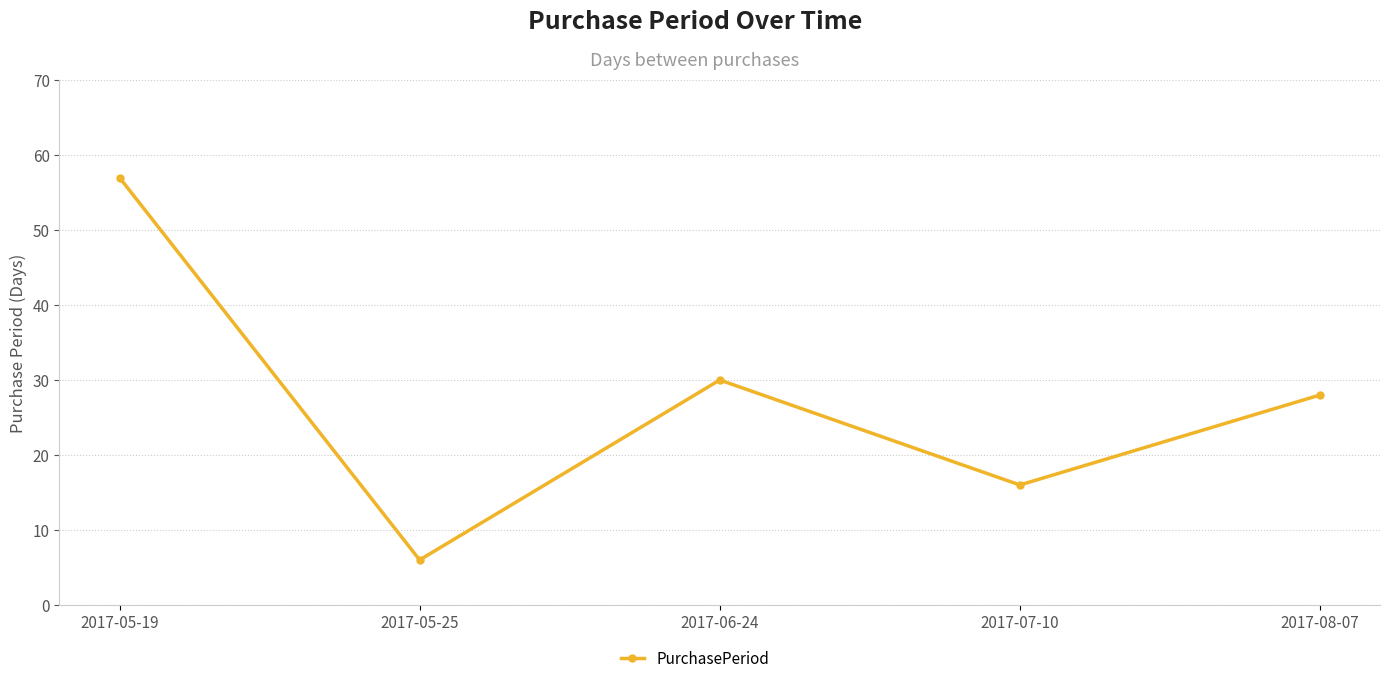

Reading left to right, extract all data points from this chart.

57	6	30	16	28